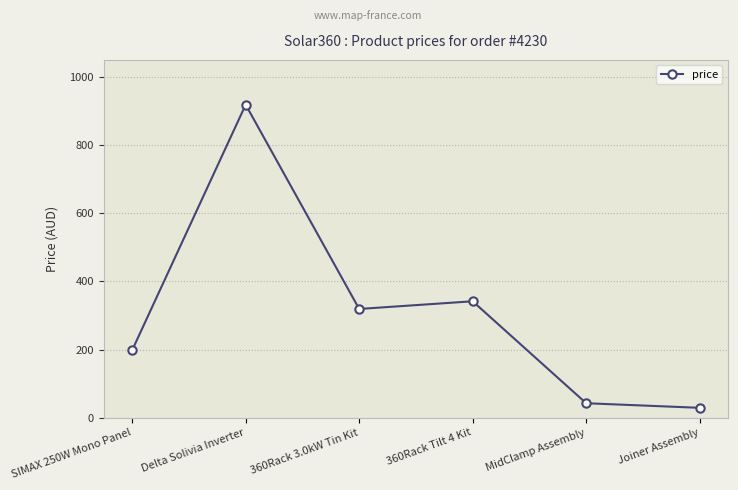

Where is the data nearest to the value 473?

360Rack Tilt 4 Kit